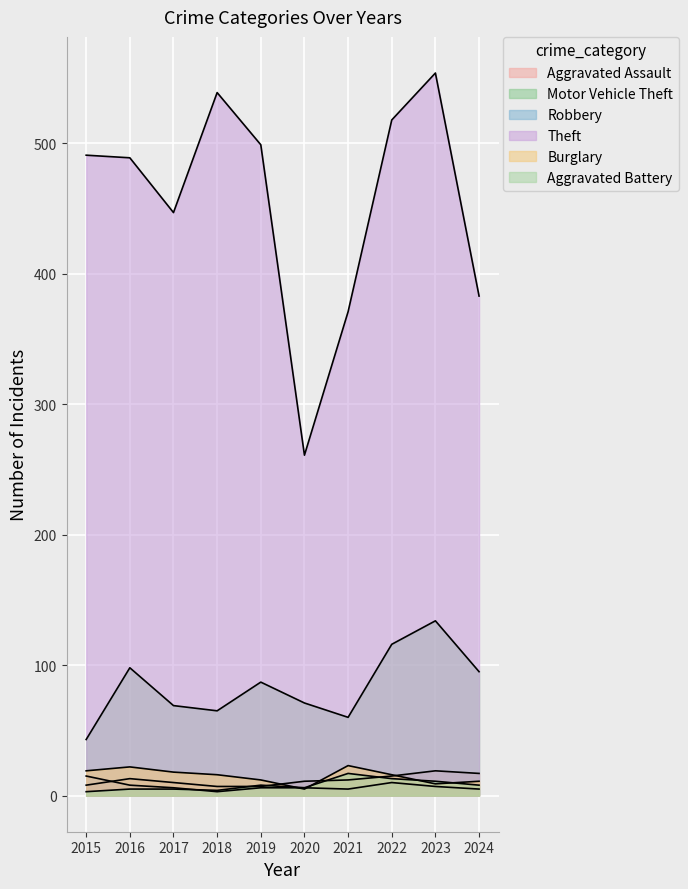

What is the difference between the highest and lowest values at 2017?

442